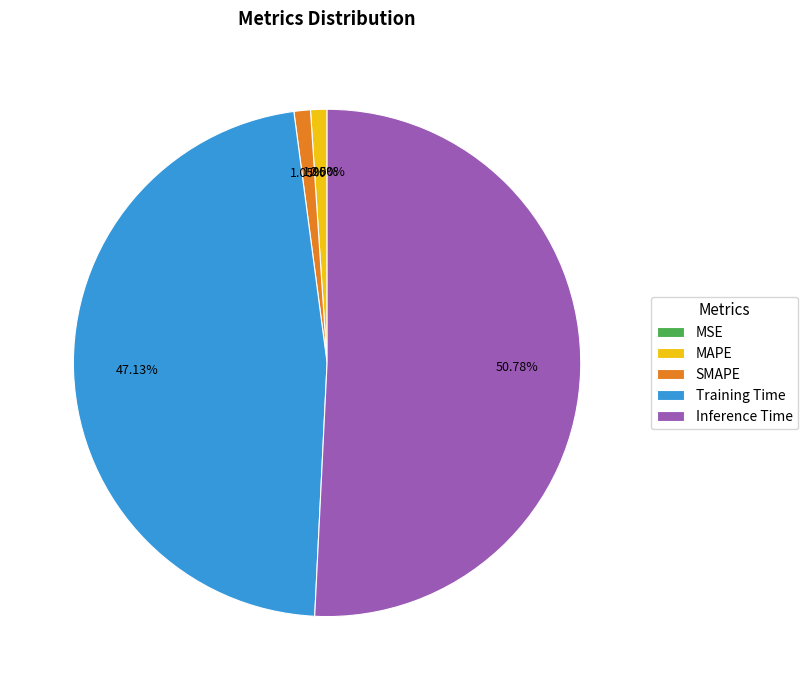

What is the total percentage of SMAPE and MAPE?

2.1%